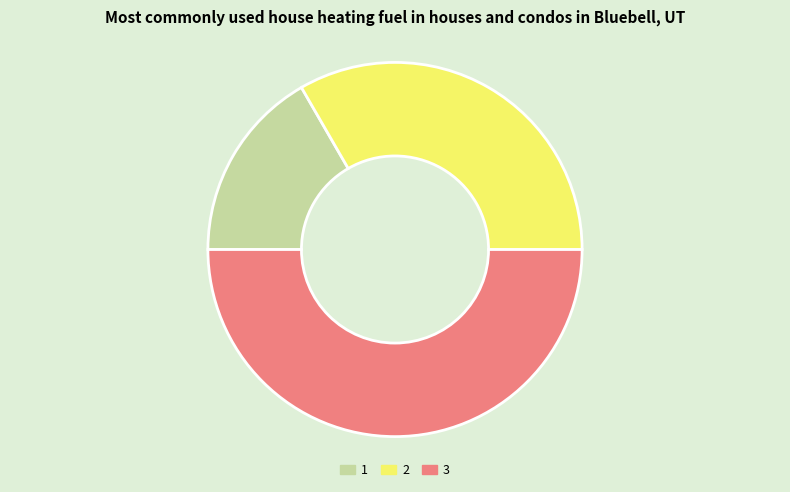

Do 2 and 3 together represent more than half of the pie?

Yes